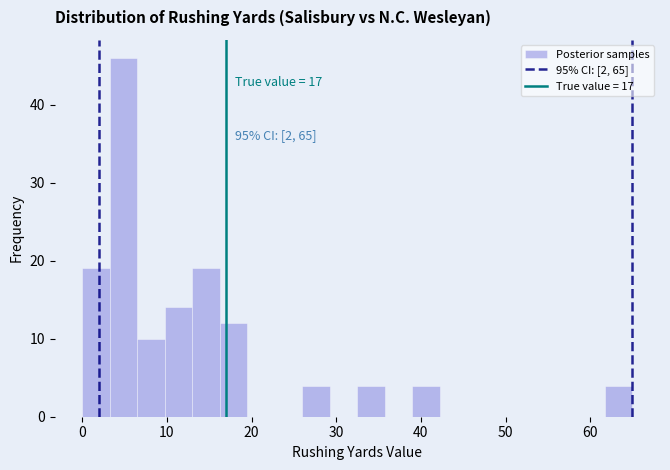

Read against the x-axis, roughly where is the centre of the tallest bar?

5